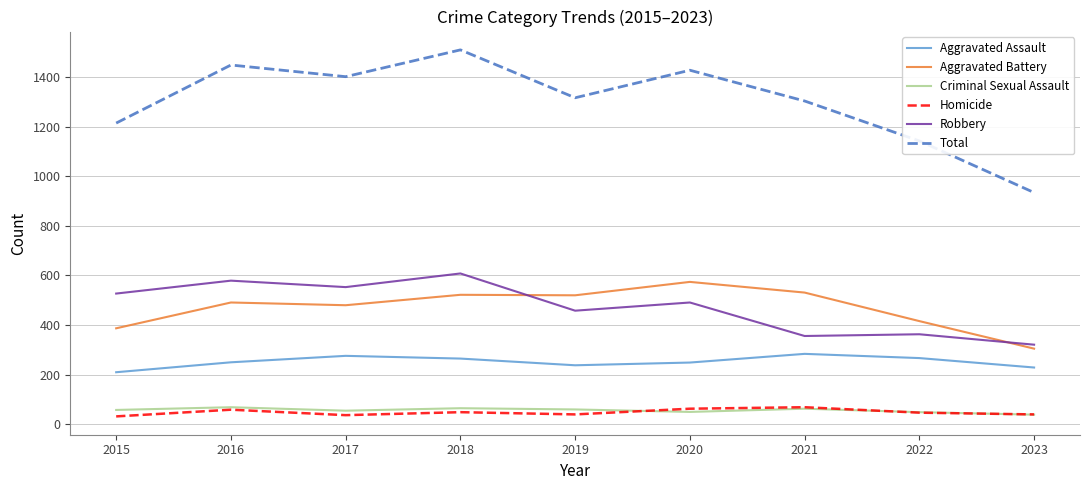

Is it true that Robbery equals 553 at 2017?

True